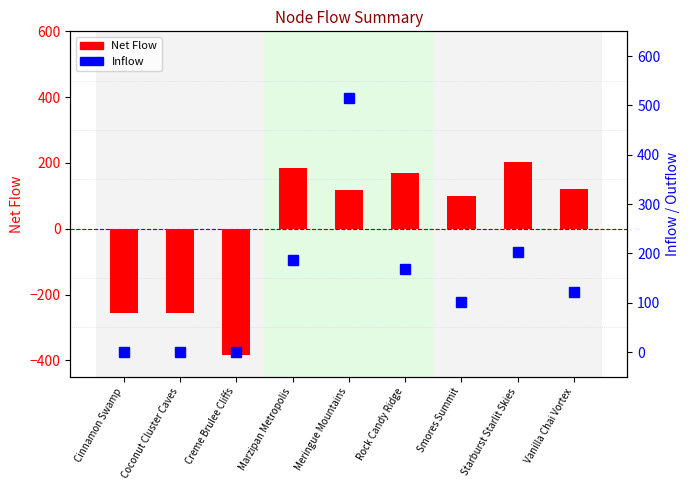

What is the label of the 6th bar from the right?

Marzipan Metropolis